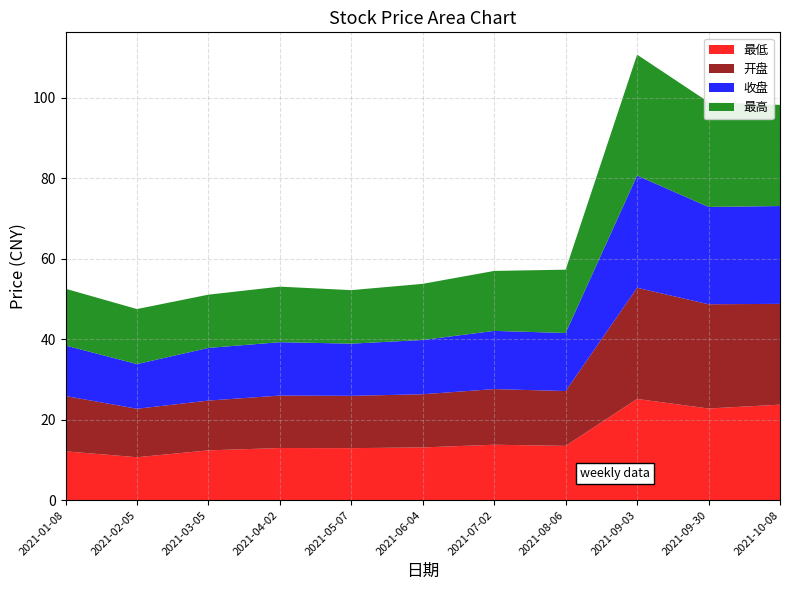

Reading left to right, list all the values displayed in this chart.

最低: 12.2	10.7	12.4	13.0	12.9	13.1	13.8	13.5	25.2	22.8	23.7
开盘: 13.7	12.1	12.4	13.0	13.0	13.2	13.8	13.6	27.6	25.9	25.1
收盘: 12.6	11.1	13.1	13.3	13.0	13.5	14.5	14.4	27.9	24.2	24.3
最高: 14.1	13.7	13.2	13.8	13.3	14.0	14.9	15.7	30.1	26.1	25.1